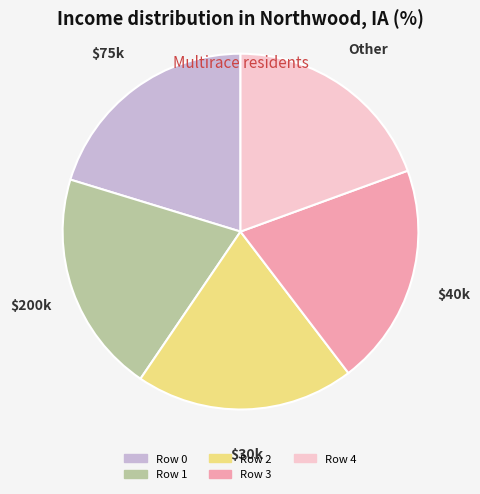

How many segments does this pie chart have?

5